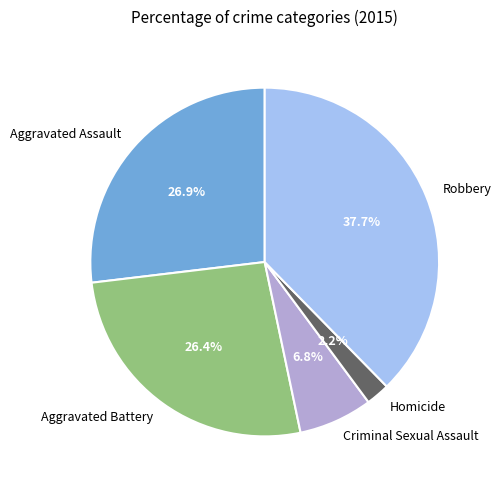

What percentage is the Homicide slice, to the nearest percent?

2%